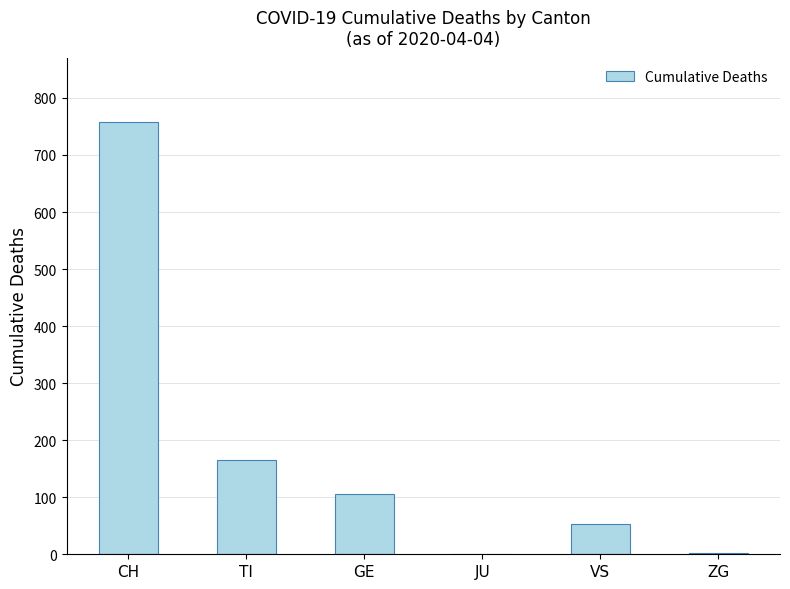

How many series are shown in this chart?

1